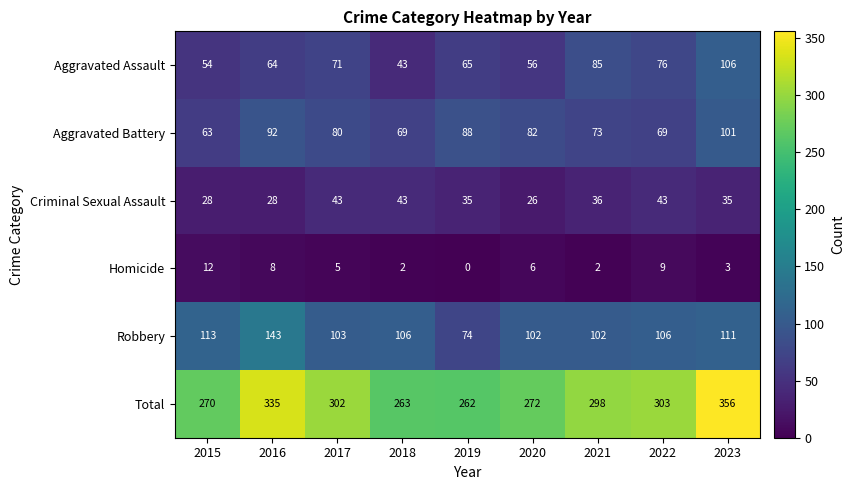

What is the average value of the Aggravated Assault series?

69